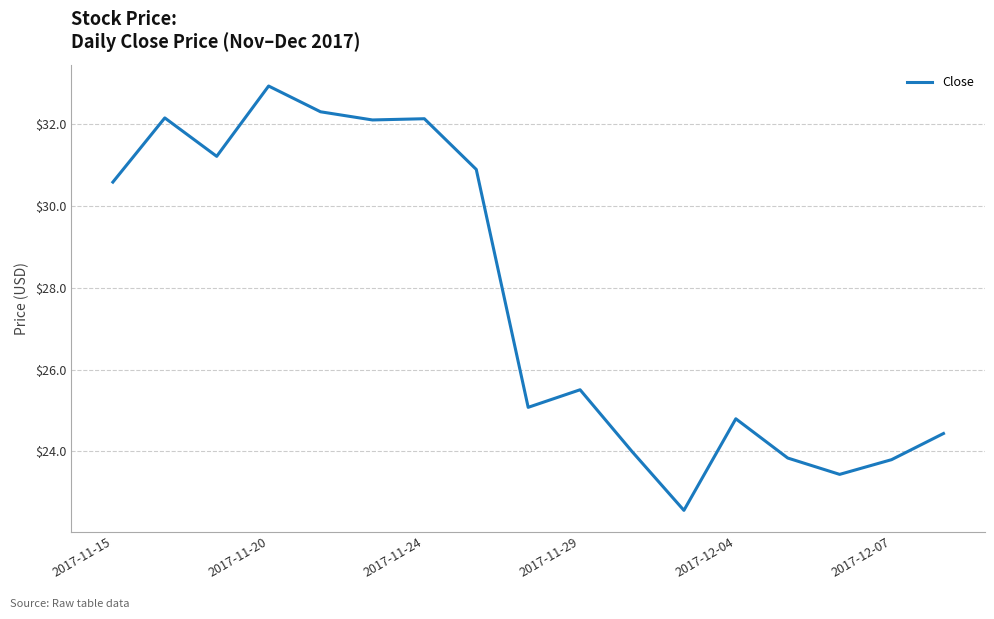

Does the chart display data point markers on the line(s)?

No